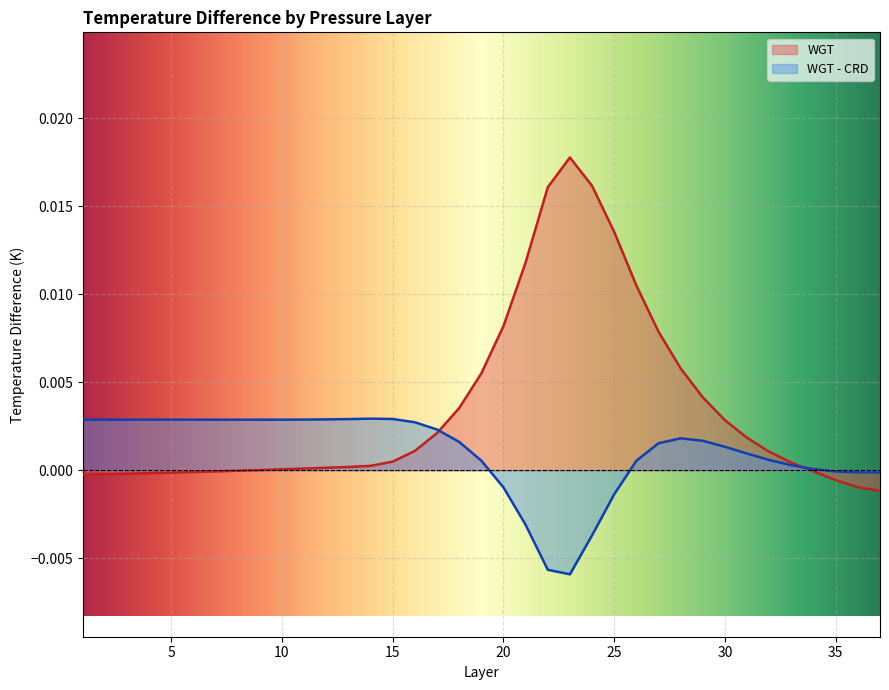

Which has a higher value, 33 or 2?

33